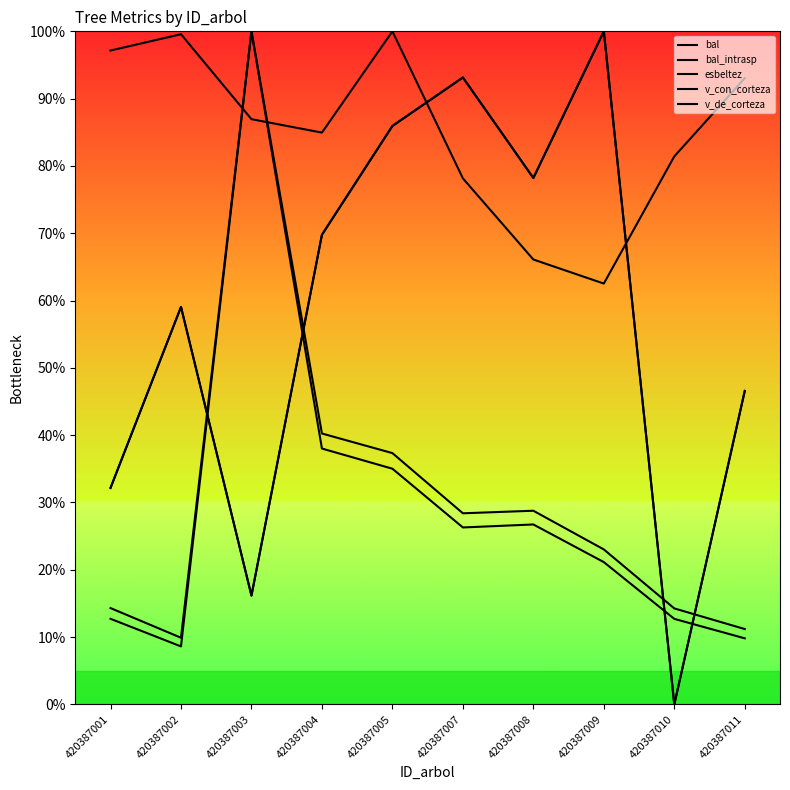

What is the sum of the v_con_corteza values at 420387008 and 420387001?

47.3